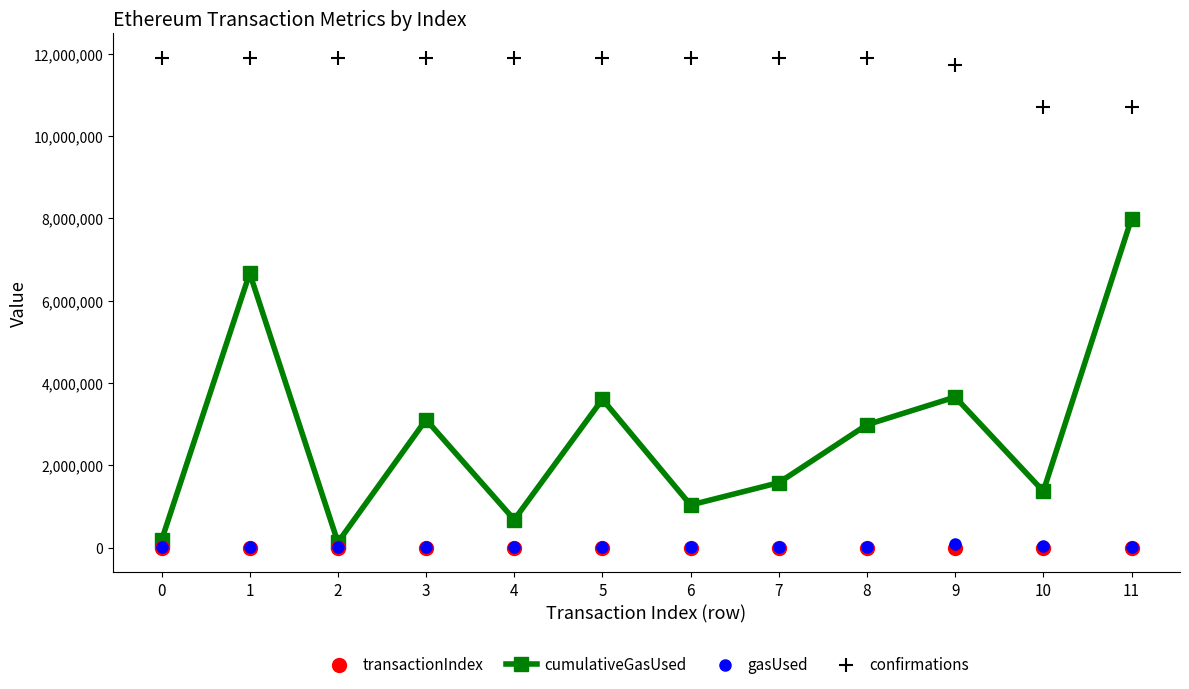

At which category is the sum across all series the highest?

11